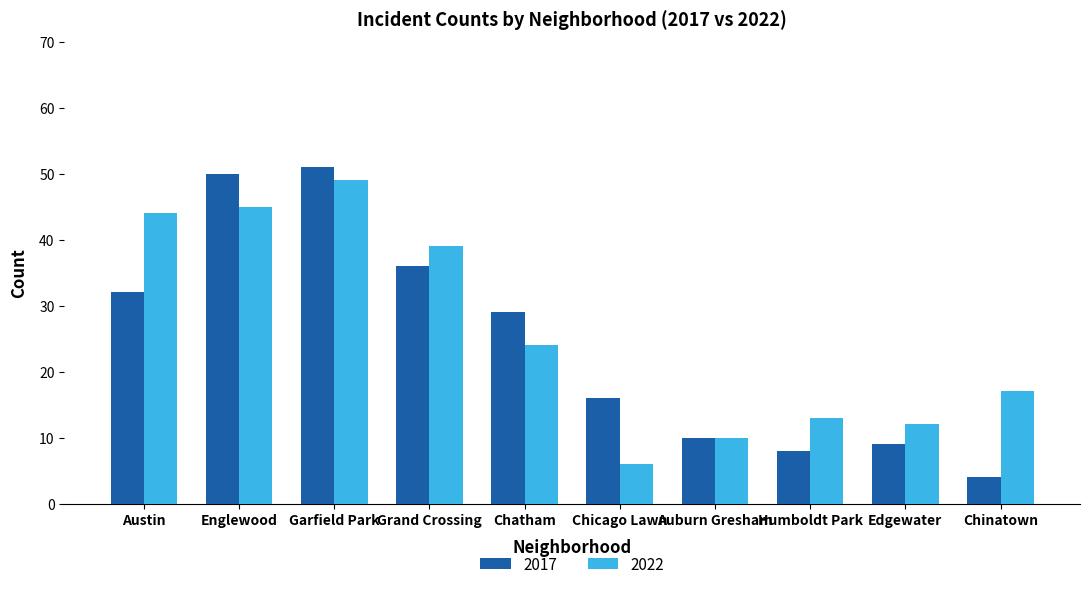

What is the total value across all series at Auburn Gresham?

20